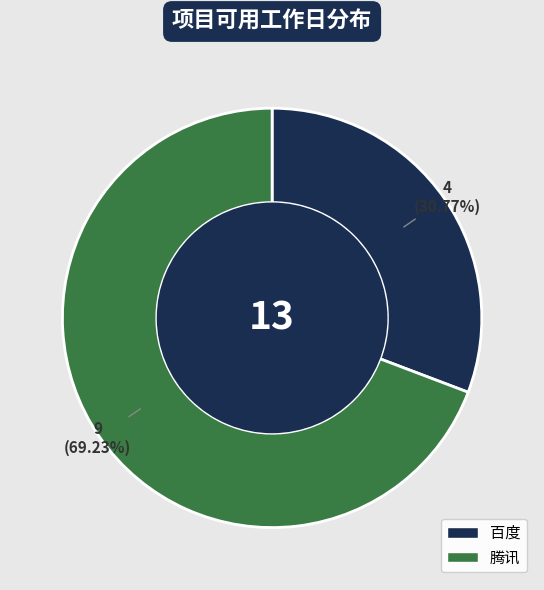

How many segments does this pie chart have?

2